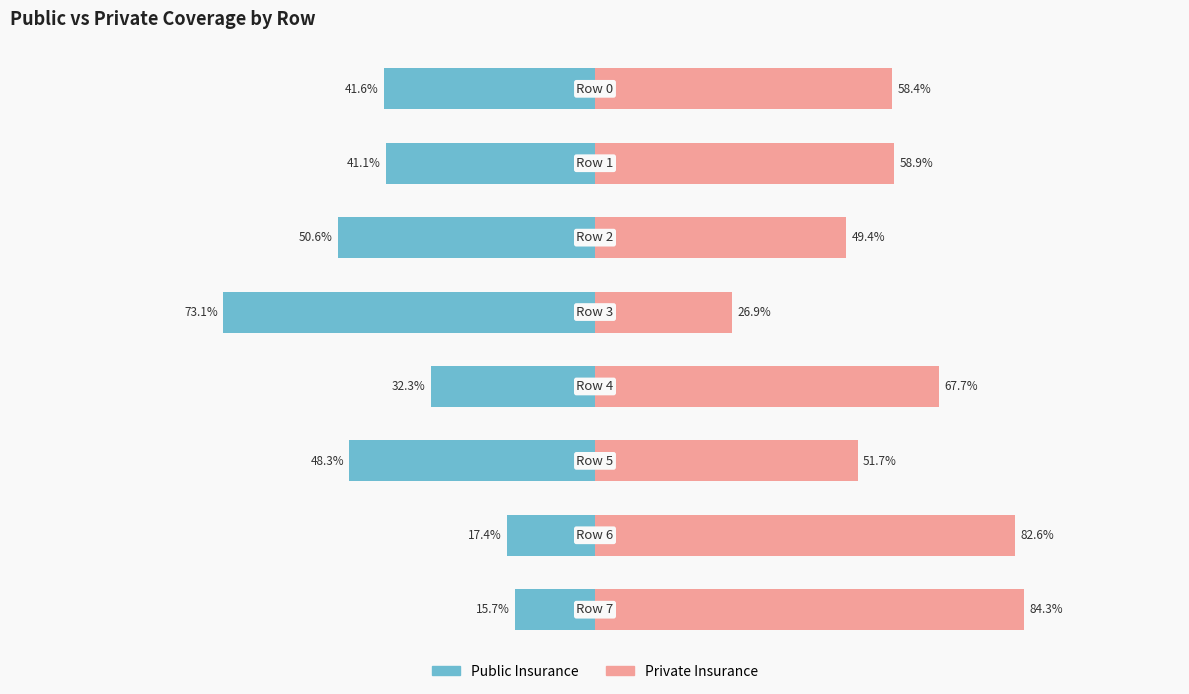

Which category has the highest value in the Private Insurance series?

7